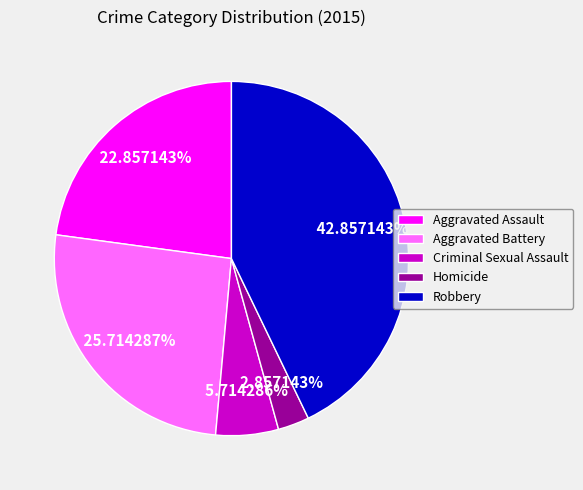

To the nearest percent, what is the difference between the largest and smallest slice percentages?

40%